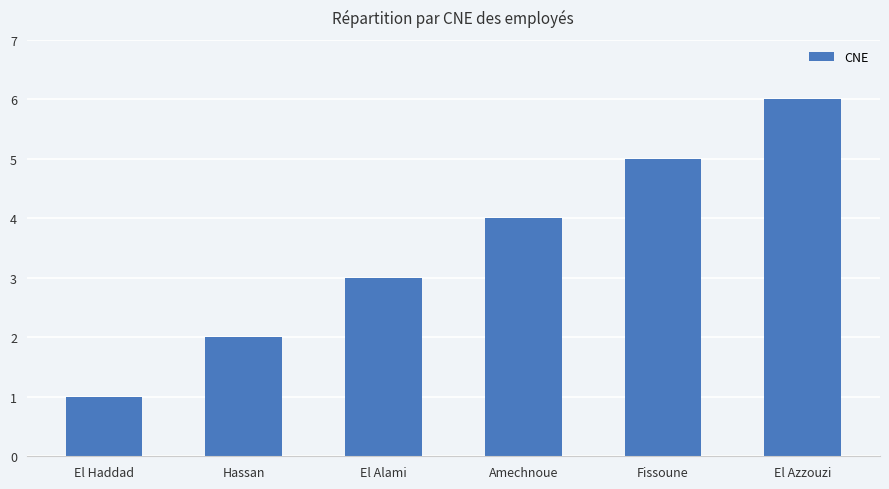

Which category has the highest value across all series?

El Azzouzi